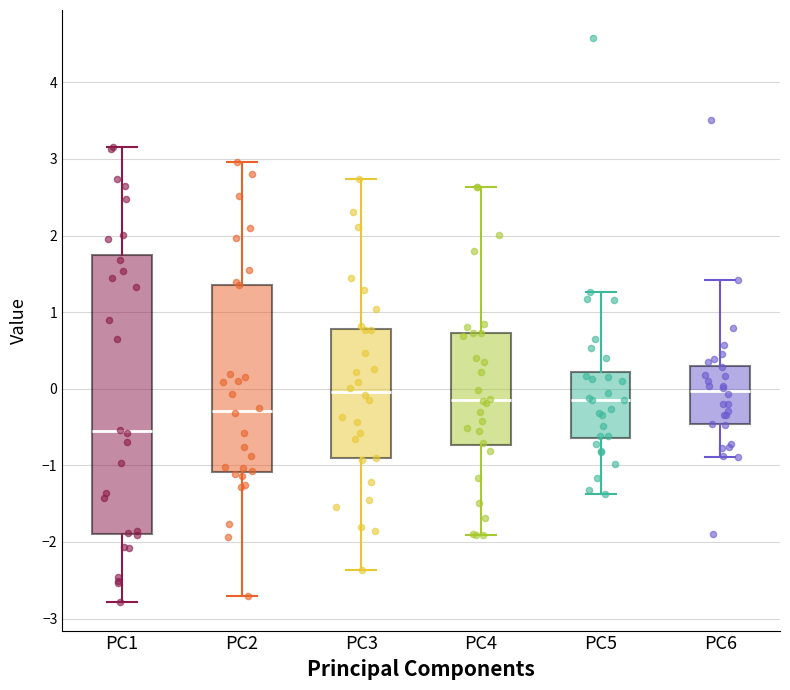

Reading left to right, read every box against the y-axis: the position of its median line, the range the box covers, and the ends of its whiskers. The values are not printed on the chart, so give them approximately, as read against the axis.

PC1: median -0.6, box -1.9 to 1.7, whiskers -2.8 to 3.2
PC2: median -0.3, box -1.1 to 1.4, whiskers -2.7 to 3.0
PC3: median 0.0, box -0.9 to 0.8, whiskers -2.4 to 2.7
PC4: median -0.1, box -0.7 to 0.7, whiskers -1.9 to 2.6
PC5: median -0.2, box -0.6 to 0.2, whiskers -1.4 to 1.3
PC6: median 0.0, box -0.5 to 0.3, whiskers -0.9 to 1.4